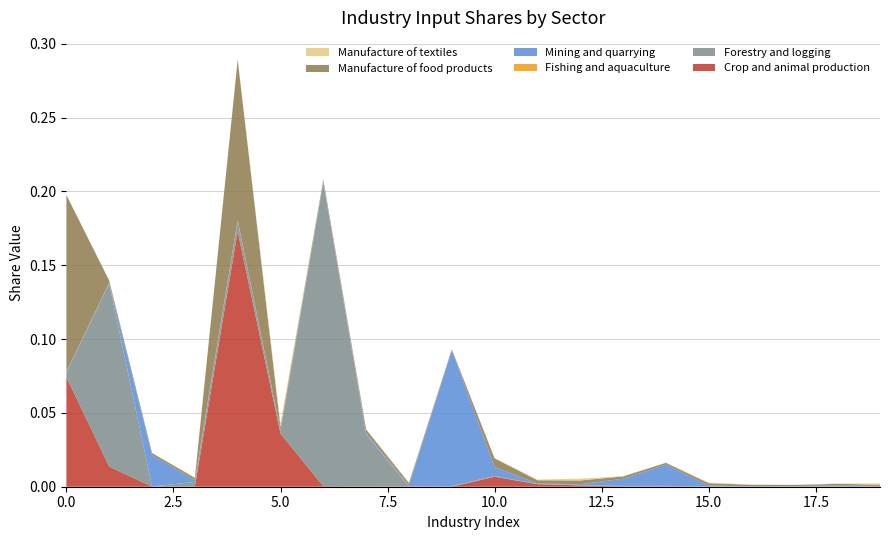

Reading left to right, list all the values displayed in this chart.

Crop and animal production: 0.1	0.0	0.0	0.0	0.2	0.0	0.0	0.0	0.0	0.0	0.0	0.0	0.0	0.0	0.0	0.0	0.0	0.0	0.0	0.0
Forestry and logging: 0.0	0.1	0.0	0.0	0.0	0.0	0.2	0.0	0.0	0.0	0.0	0.0	0.0	0.0	0.0	0.0	0.0	0.0	0.0	0.0
Fishing and aquaculture: 0.0	0.0	0.0	0.0	0.0	0.0	0.0	0.0	0.0	0.0	0.0	0.0	0.0	0.0	0.0	0.0	0.0	0.0	0.0	0.0
Mining and quarrying: 0.0	0.0	0.0	0.0	0.0	0.0	0.0	0.0	0.0	0.1	0.0	0.0	0.0	0.0	0.0	0.0	0.0	0.0	0.0	0.0
Manufacture of food products: 0.1	0.0	0.0	0.0	0.1	0.0	0.0	0.0	0.0	0.0	0.0	0.0	0.0	0.0	0.0	0.0	0.0	0.0	0.0	0.0
Manufacture of textiles: 0.0	0.0	0.0	0.0	0.0	0.0	0.0	0.0	0.0	0.0	0.0	0.0	0.0	0.0	0.0	0.0	0.0	0.0	0.0	0.0